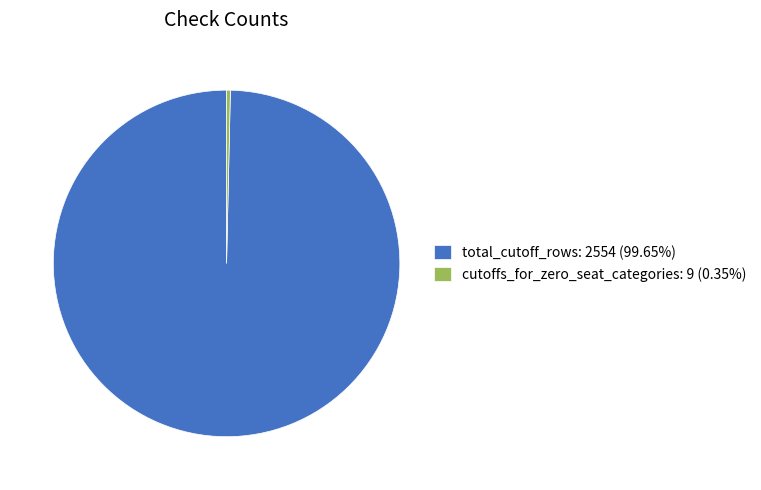

How many segments does this pie chart have?

2